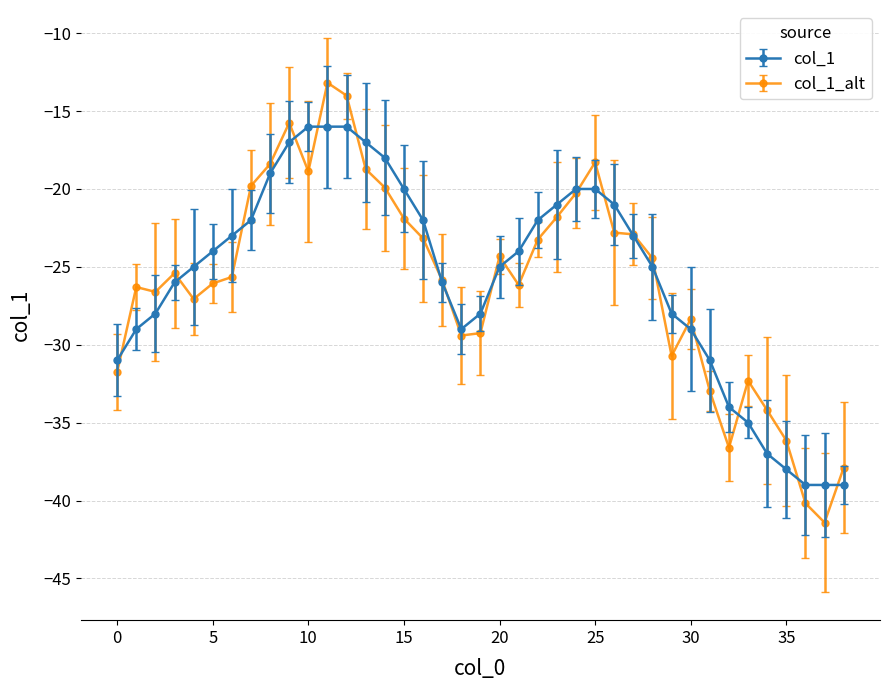

Which series has the widest spread of values?

col_1_alt